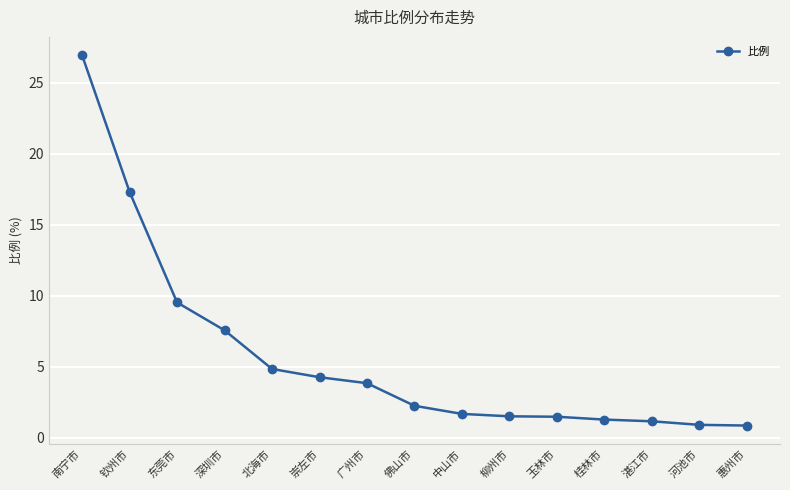

Between 钦州市 and 深圳市, which is larger?

钦州市